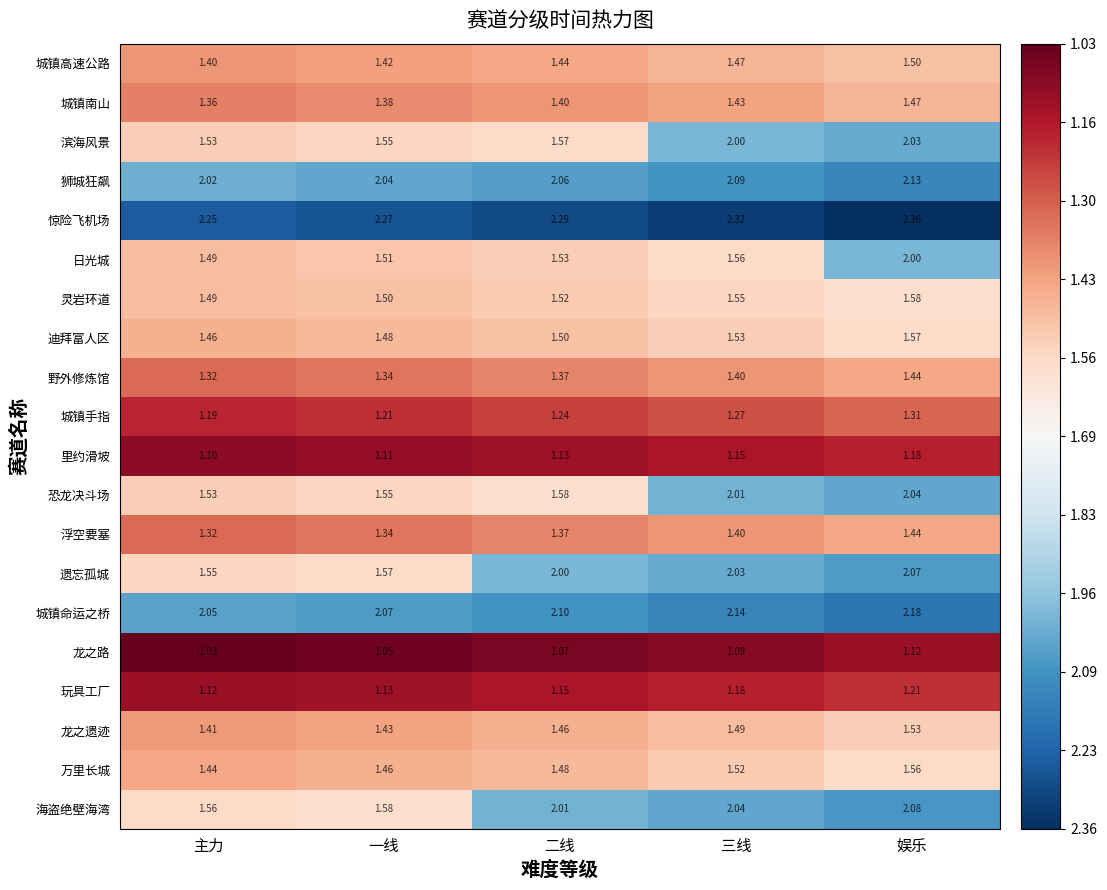

Is the value of 城镇手指 at 三线 greater than the value of 恐龙决斗场 at 主力?

No